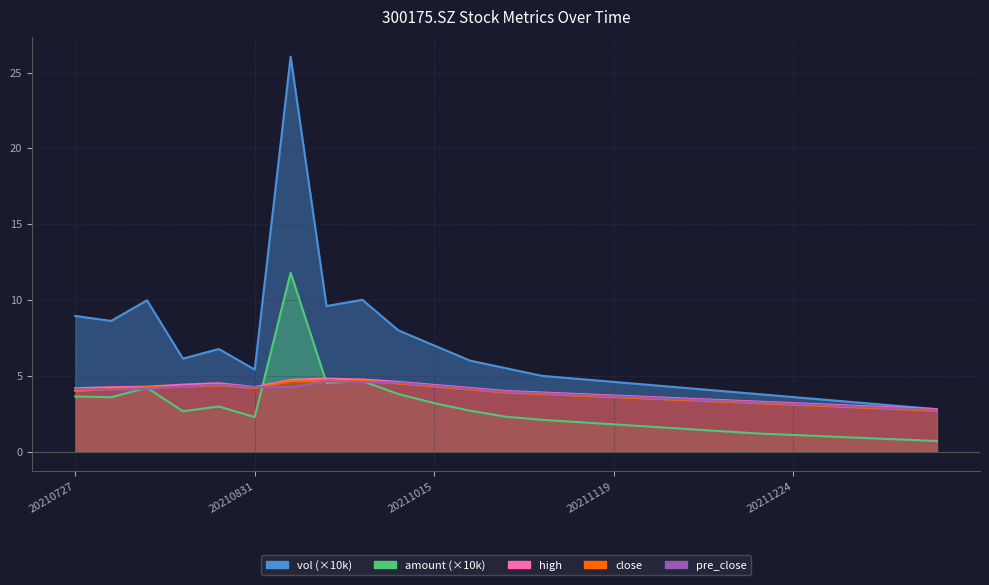

What is the sum of the close values at 20211224 and 20210907?

7.8